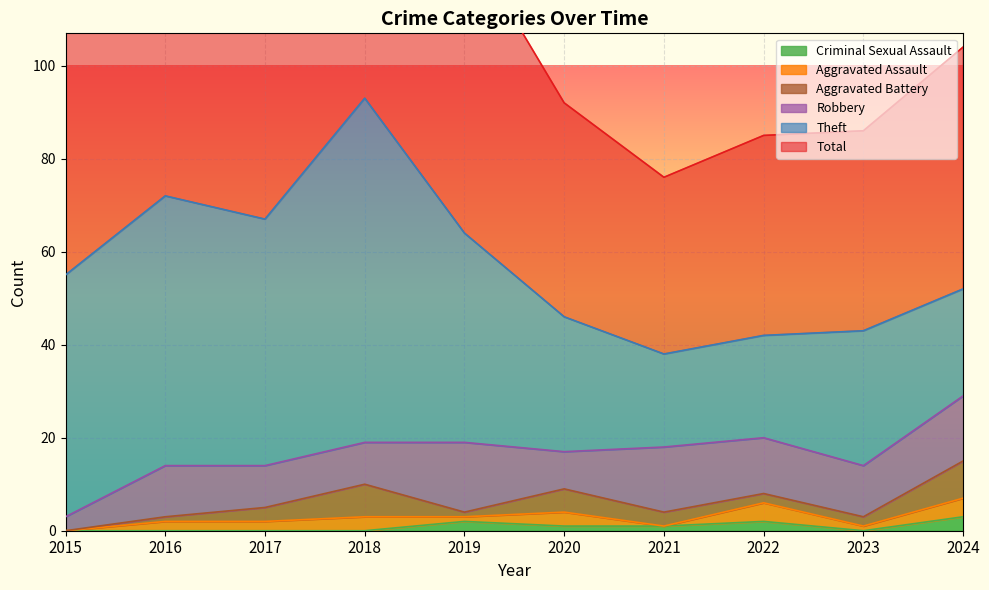

How many values in Aggravated Battery are above zero?

9